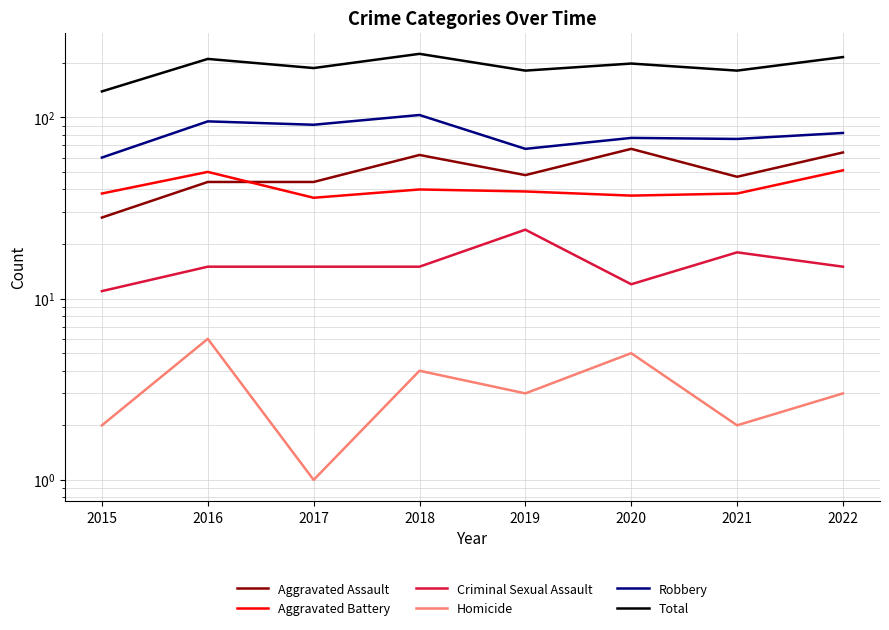

Is this an area chart (filled region under the line)?

No